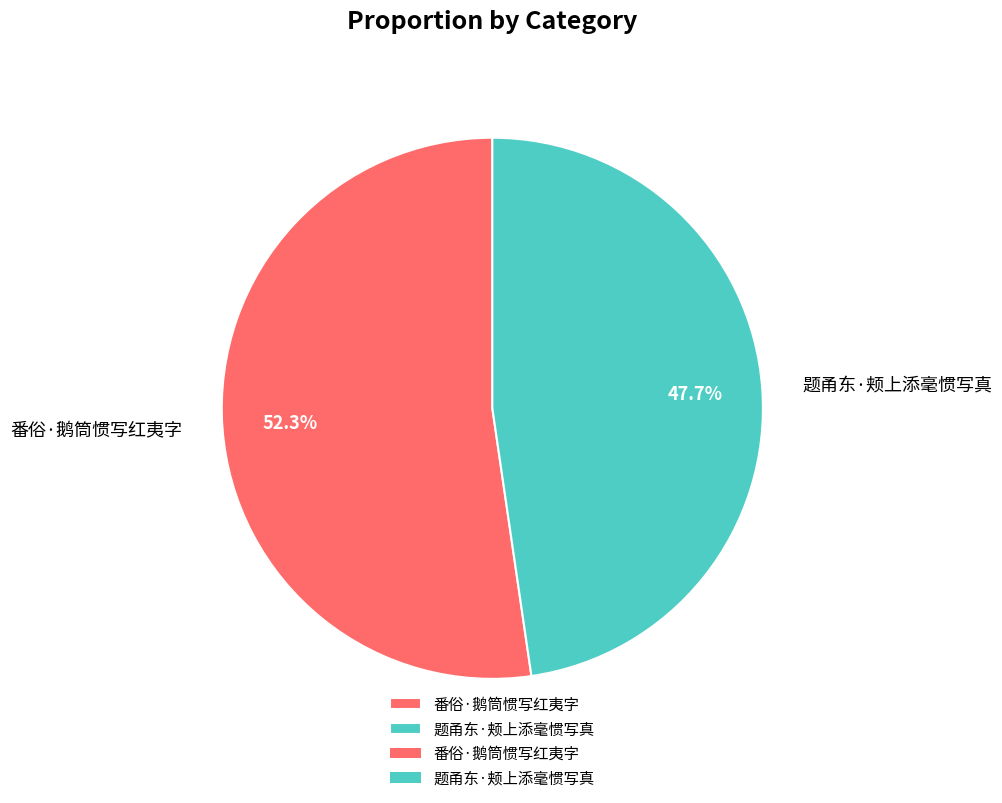

To the nearest percent, what is the average slice percentage?

50%